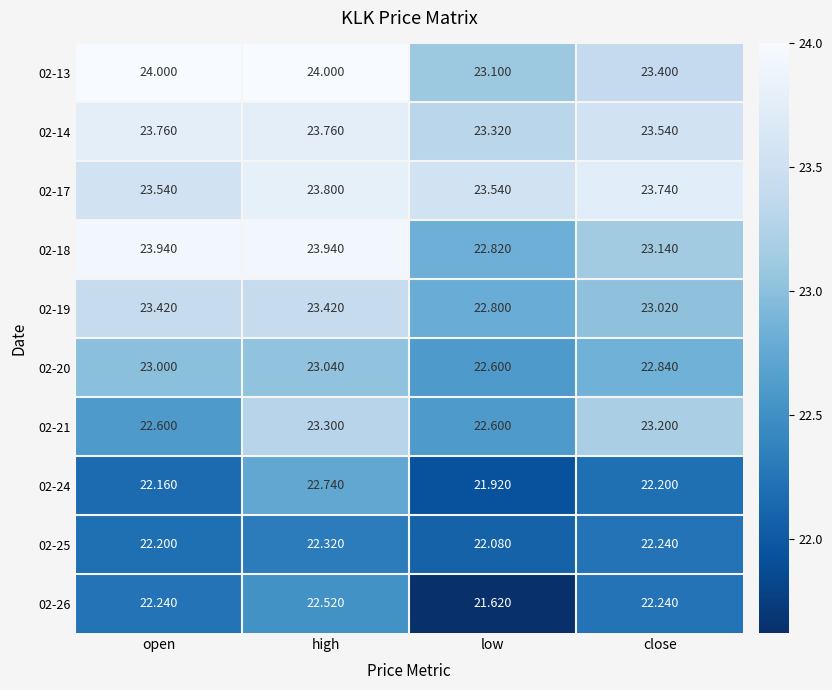

What is the smallest value displayed?

21.6